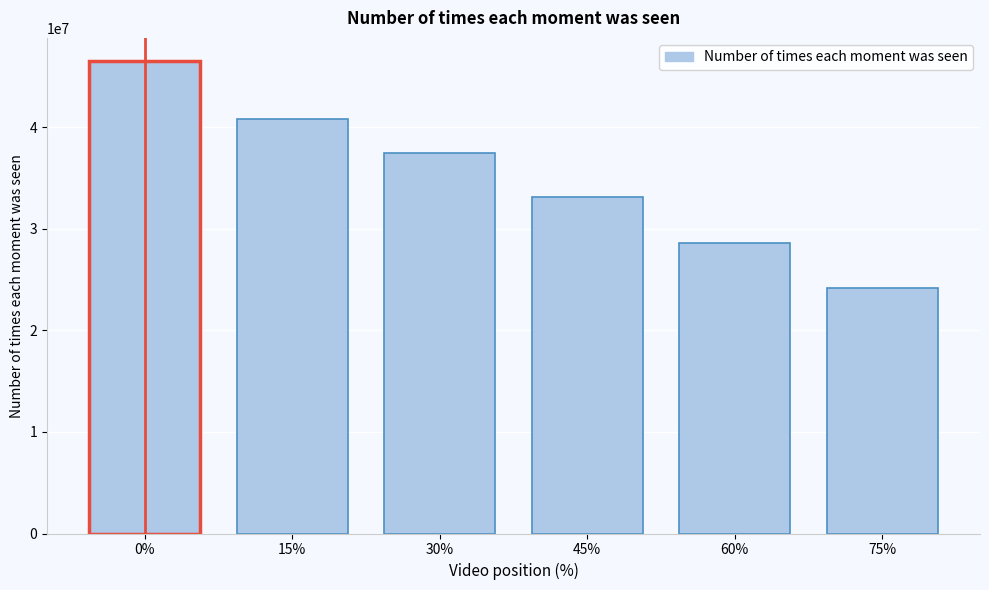

Reading left to right, list all the values displayed in this chart.

0%=46474444	15%=40811272	30%=37461940	45%=33150000	60%=28650000	75%=24150000